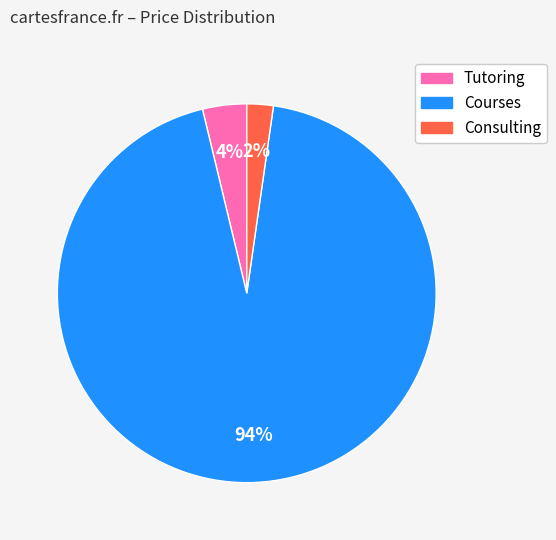

Which has a higher value, Consulting or Courses?

Courses